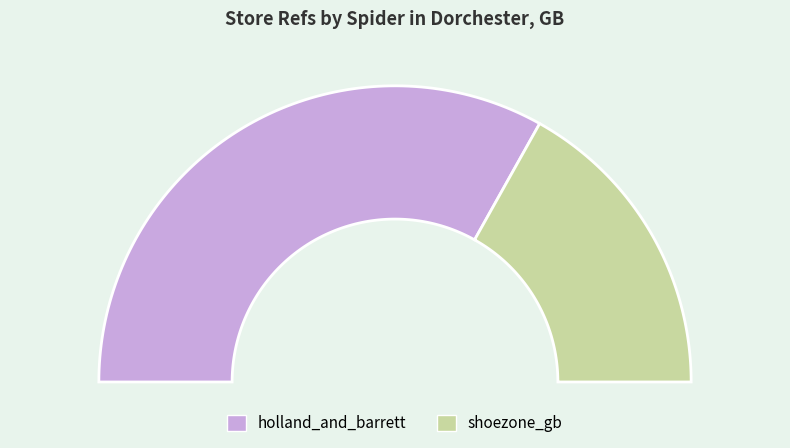

Between shoezone_gb and holland_and_barrett, which is larger?

holland_and_barrett